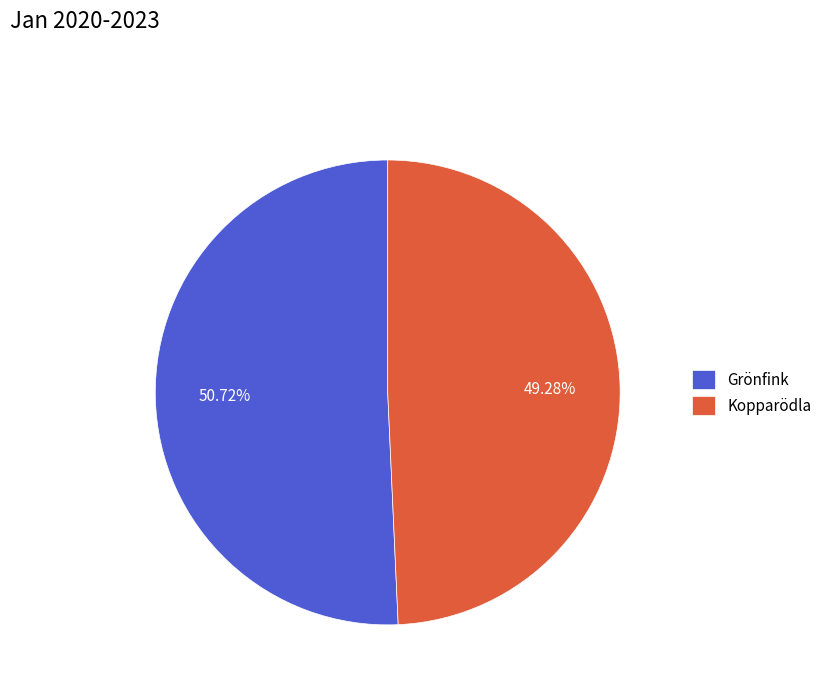

Which slice represents more than half of the pie?

Grönfink